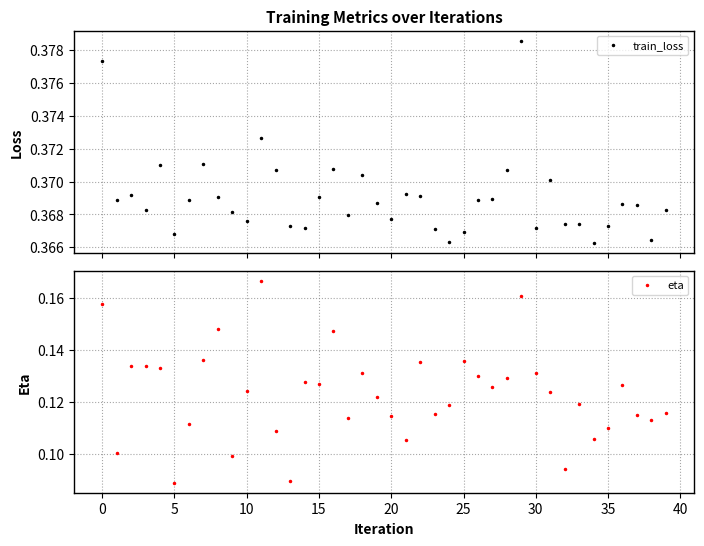

At 37, list the series in order from largest to smallest.

train_loss, eta